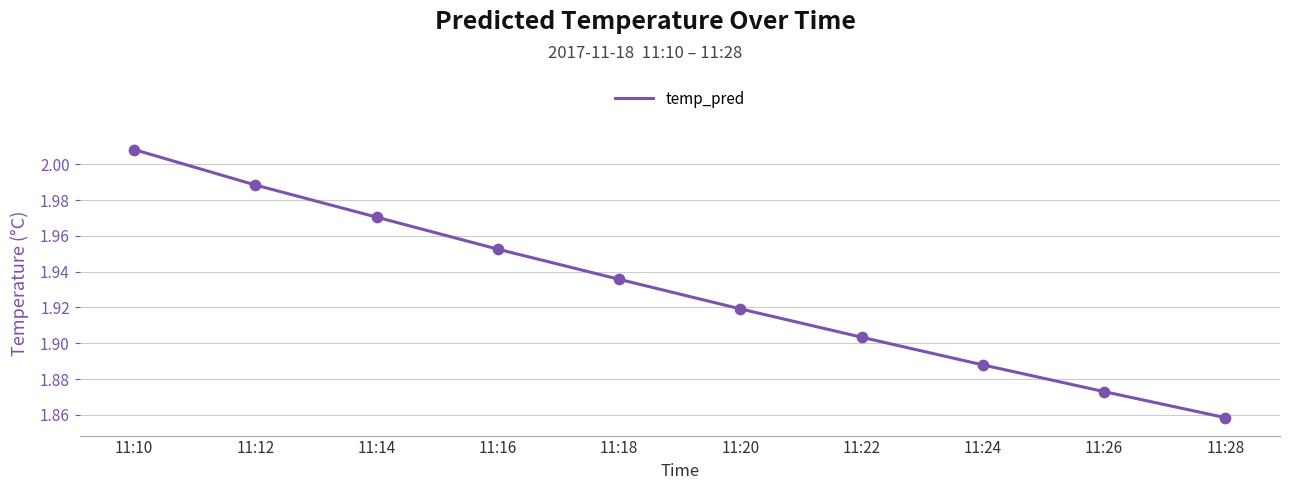

Between 11:28 and 11:20, which is larger?

11:20